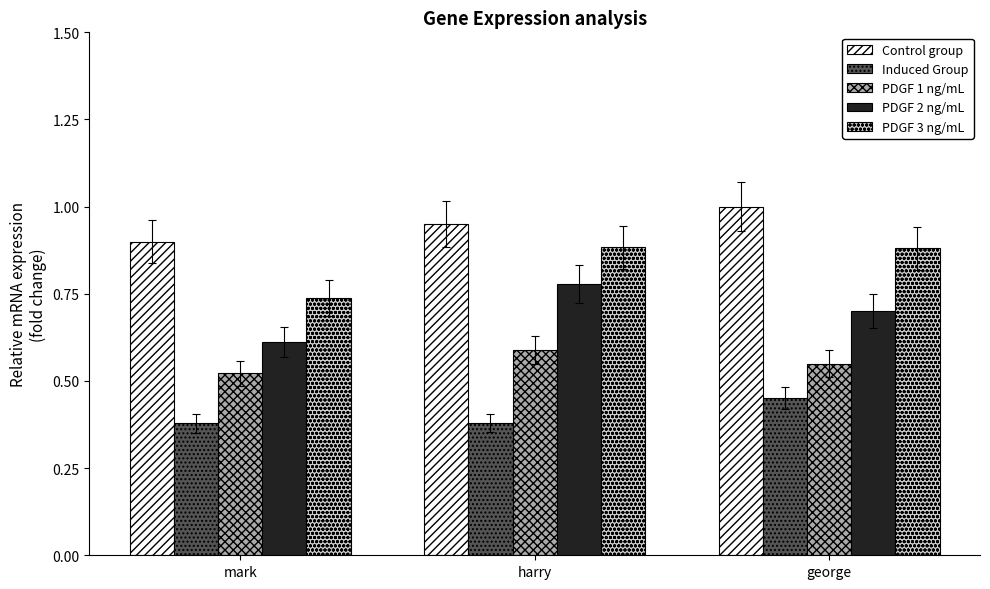

What is the label of the 1st bar from the left?

mark